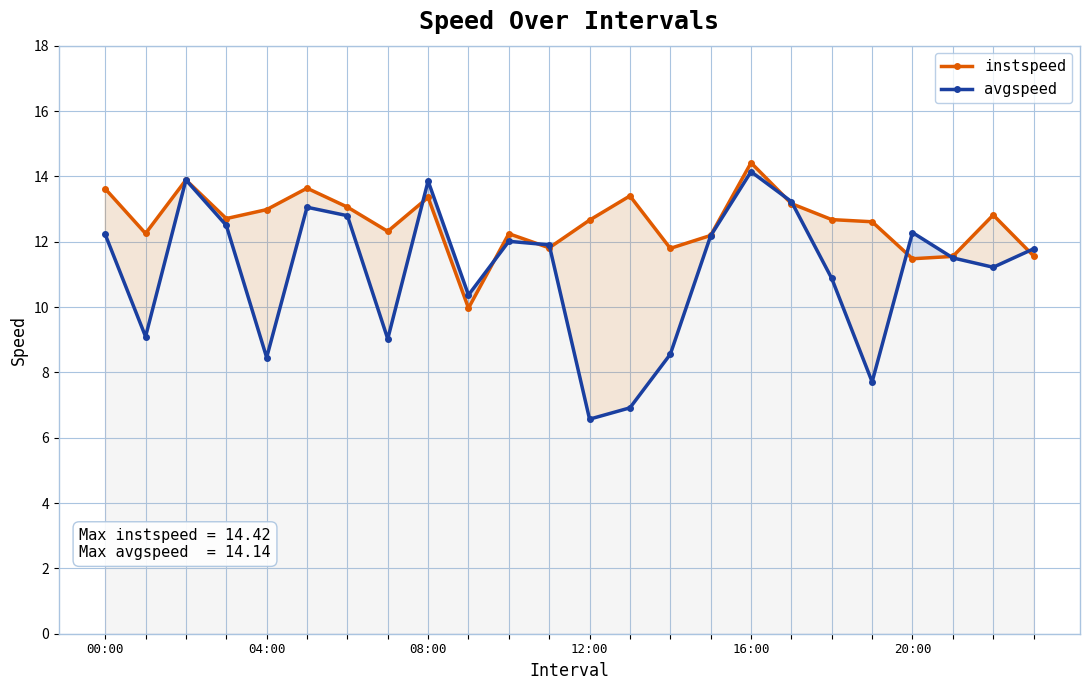

How many interior local valleys does the avgspeed series have?

7